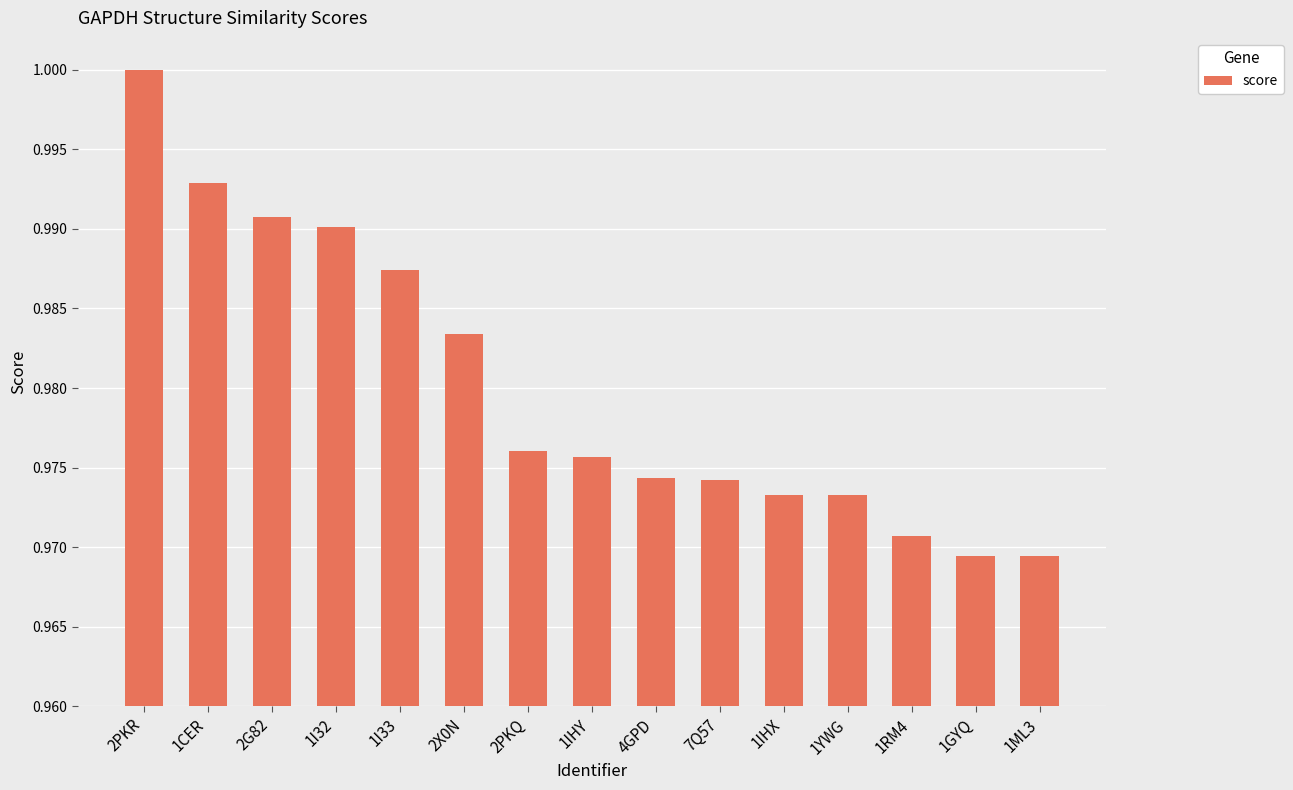

Which label corresponds to the largest value in the chart?

2PKR